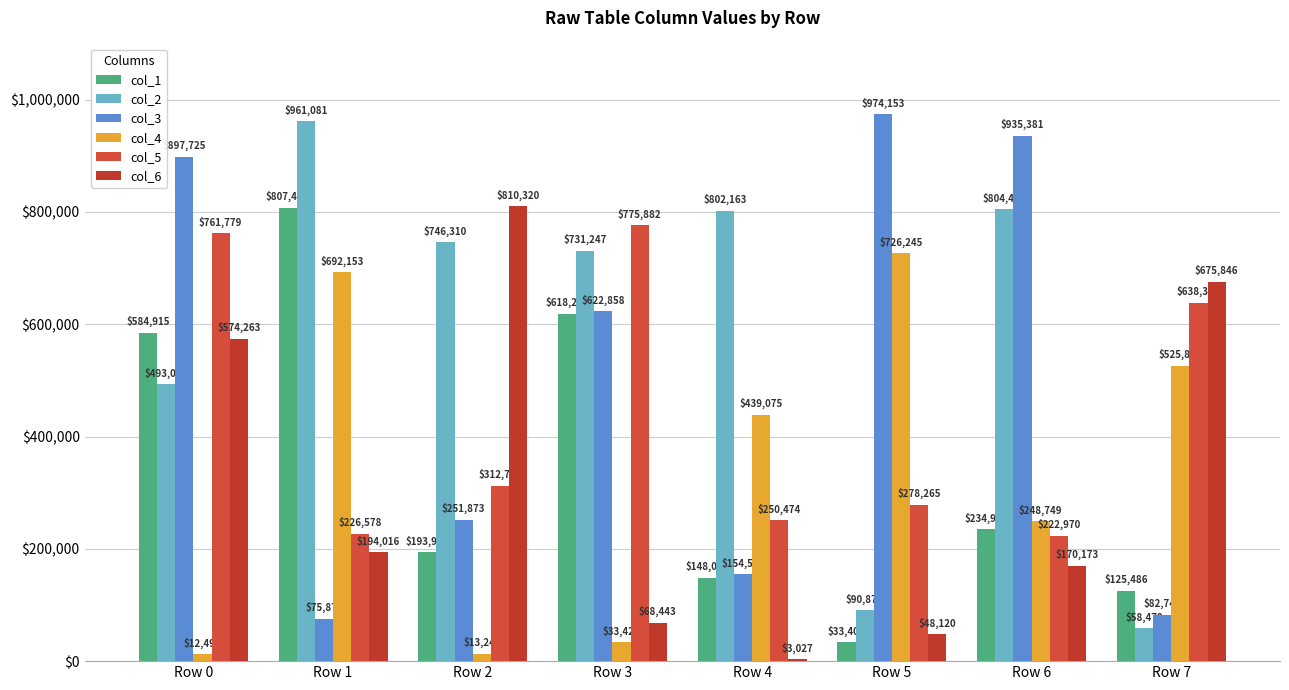

How many series are shown in this chart?

6